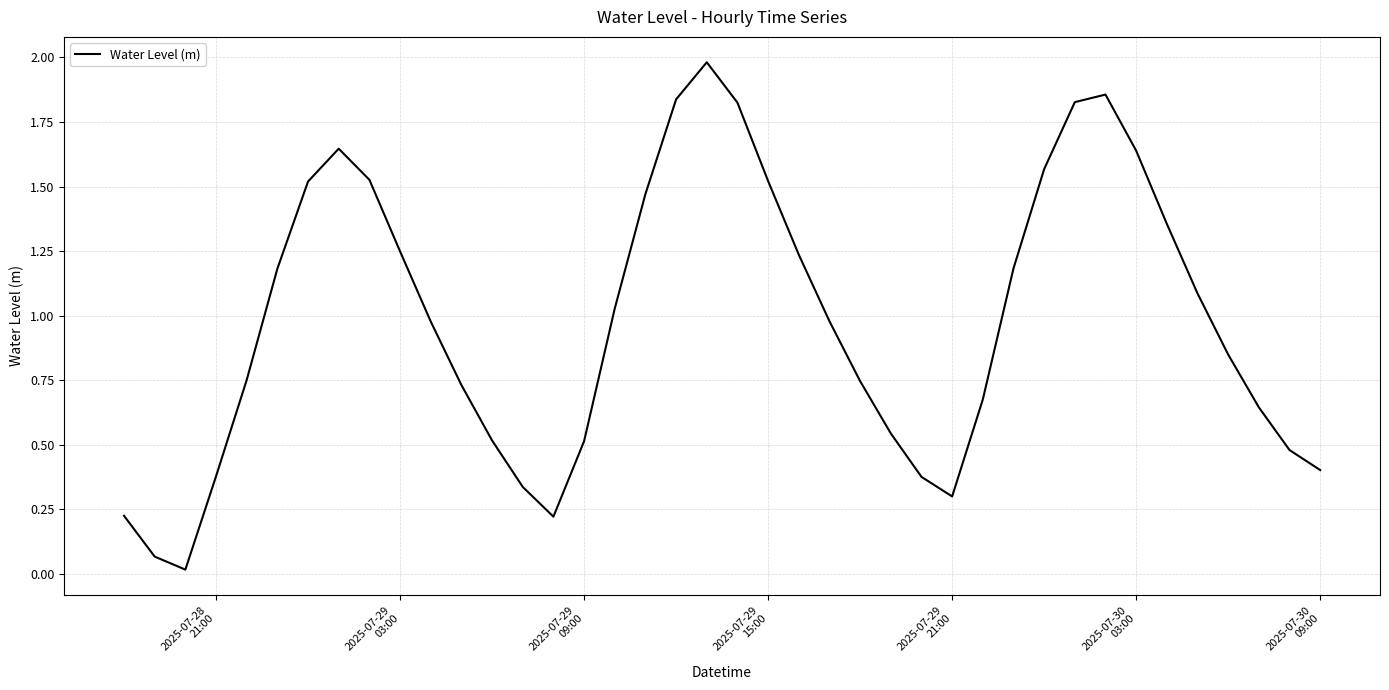

What is the difference between the maximum and minimum values?

2.0